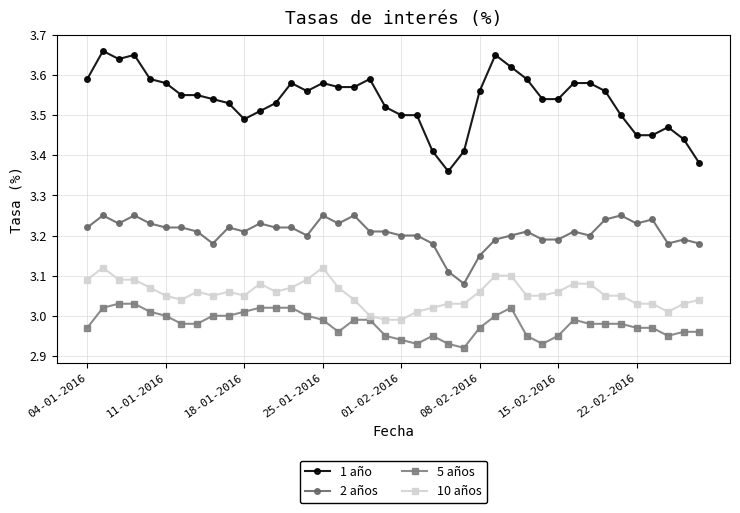

Count the 1 año values in the range 3 to 4.

40